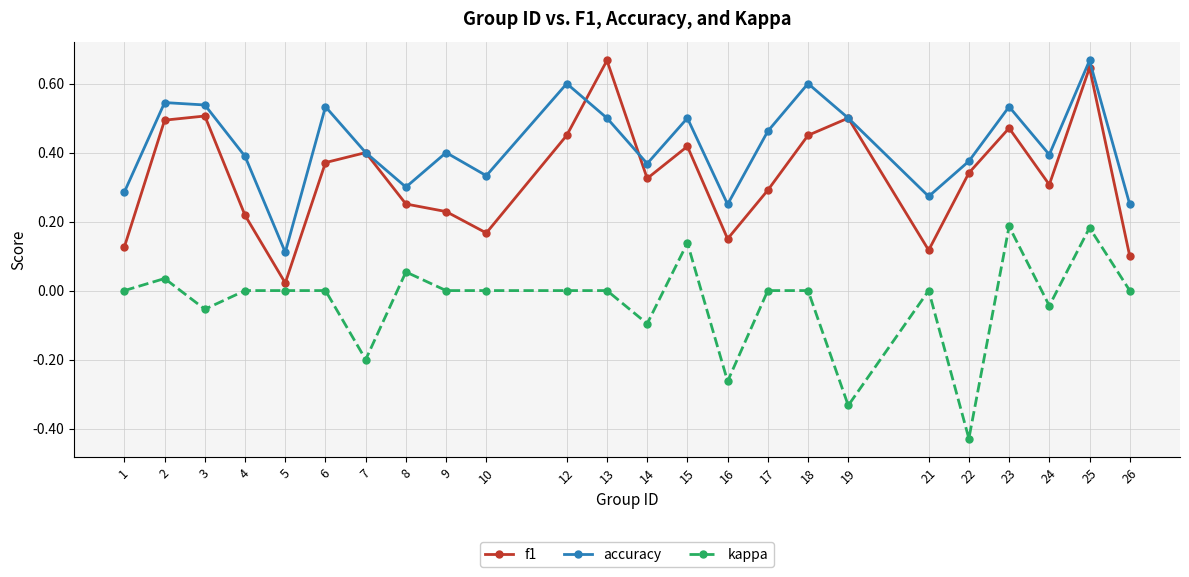

Which series has the largest range (max minus min)?

f1